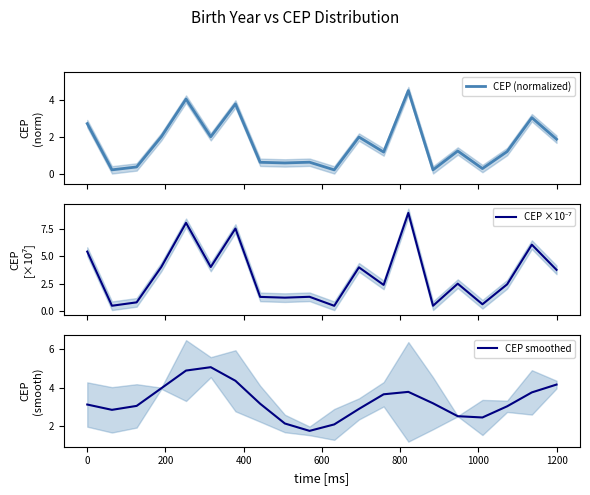

Reading right to left, what are all the values shown in this chart?

CEP (normalized): 1.9	3.0	1.2	0.3	1.3	0.2	4.5	1.2	2.0	0.2	0.7	0.6	0.6	3.8	2.0	4.0	2.0	0.4	0.2	2.7
CEP ×10⁻⁷: 3.8	6.1	2.4	0.6	2.5	0.5	9.0	2.4	4.0	0.5	1.3	1.2	1.3	7.6	4.0	8.1	4.0	0.8	0.5	5.4
CEP smoothed: 4.2	3.8	3.0	2.5	2.5	3.2	3.8	3.7	2.9	2.1	1.8	2.1	3.2	4.4	5.1	4.9	4.0	3.1	2.9	3.1